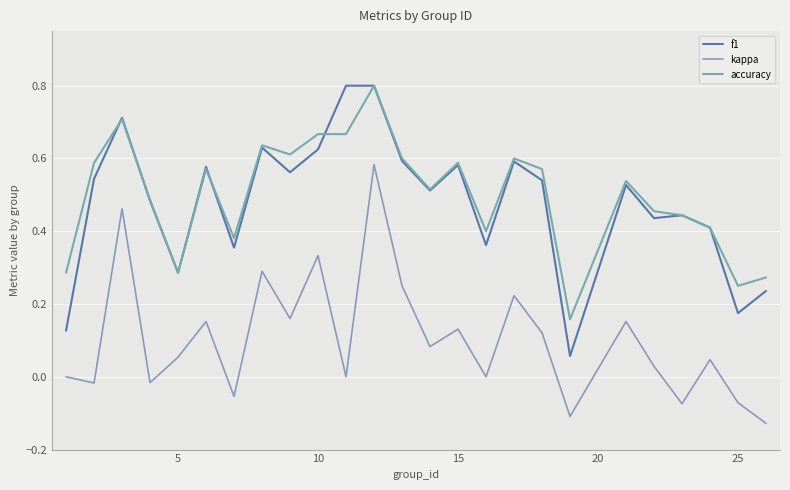

True or false: accuracy has more than 2 points higher than both neighbors.

True